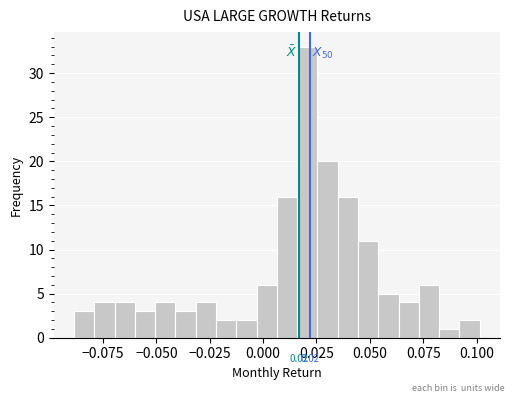

Read against the x-axis, roughly where is the centre of the tallest bar?

0.020